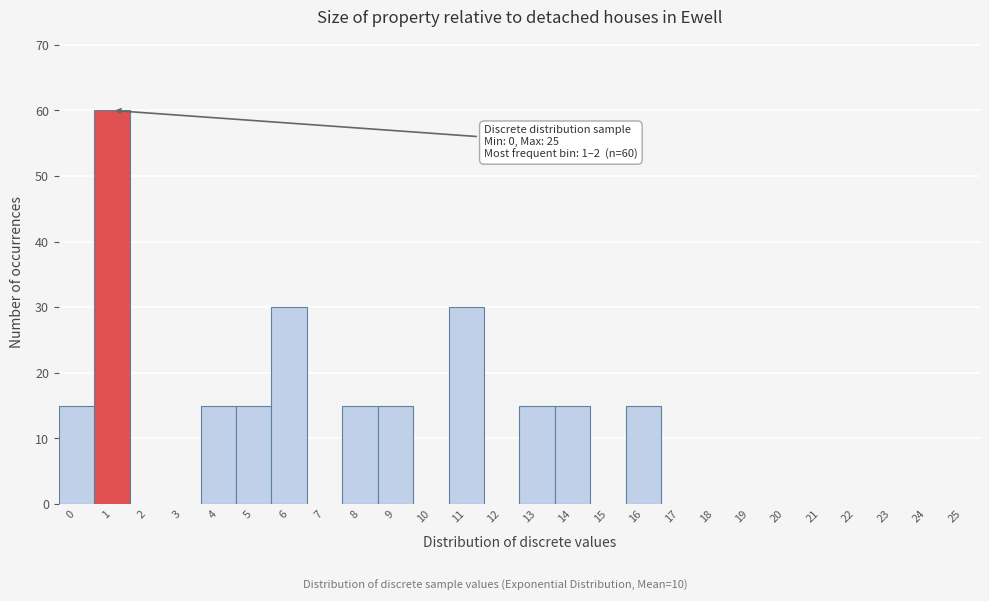

Reading left to right, transcribe all the data shown in this chart.

0=15	1=60	2=0	3=0	4=15	5=15	6=30	7=0	8=15	9=15	10=0	11=30	12=0	13=15	14=15	15=0	16=15	17=0	18=0	19=0	20=0	21=0	22=0	23=0	24=0	25=0